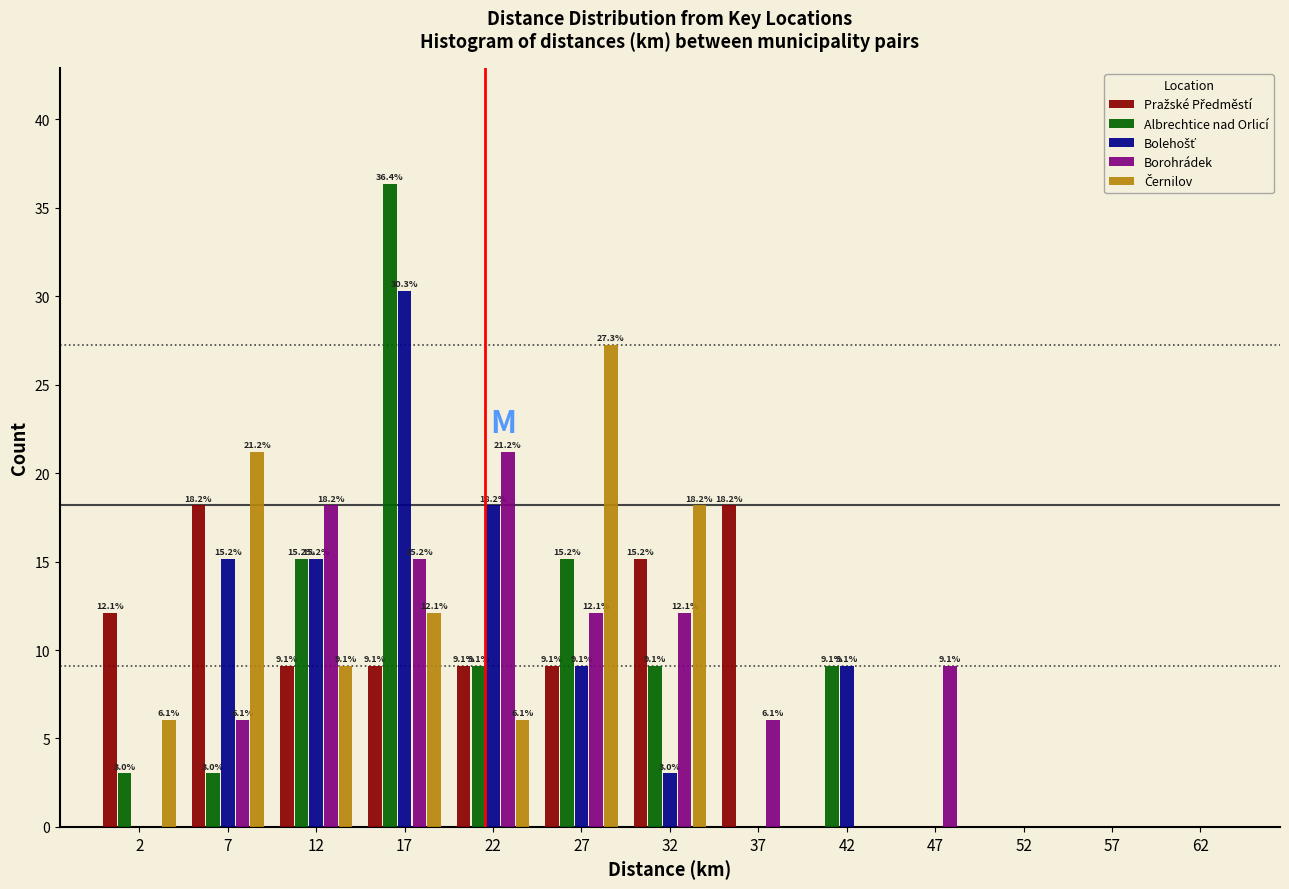

In the Černilov series, which range on the x-axis has the tallest bar?

25 to 30